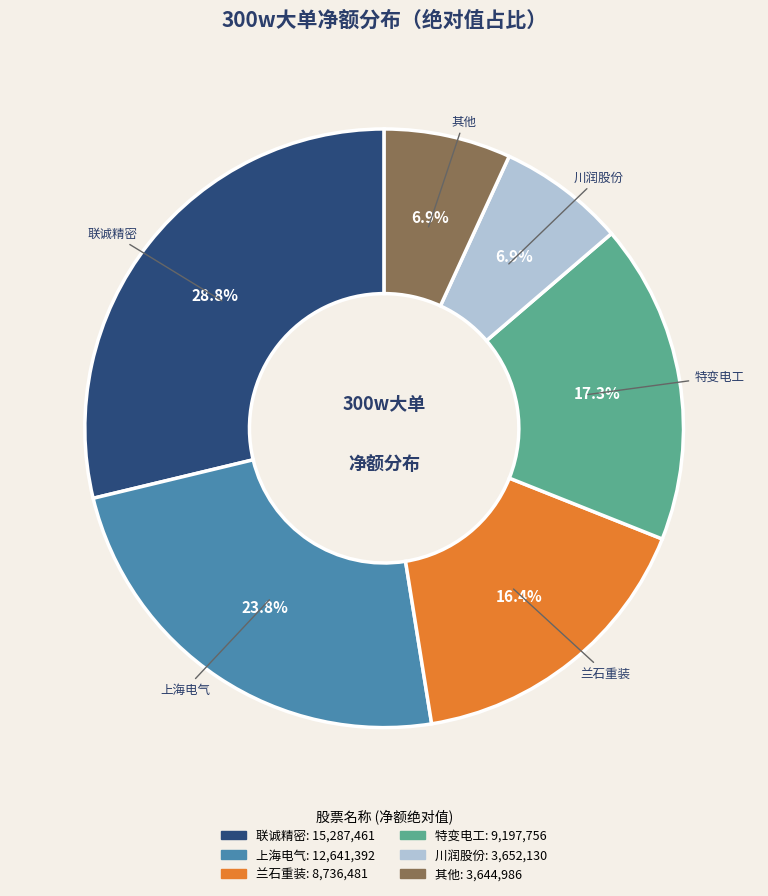

Which category has the biggest portion of the pie?

联诚精密